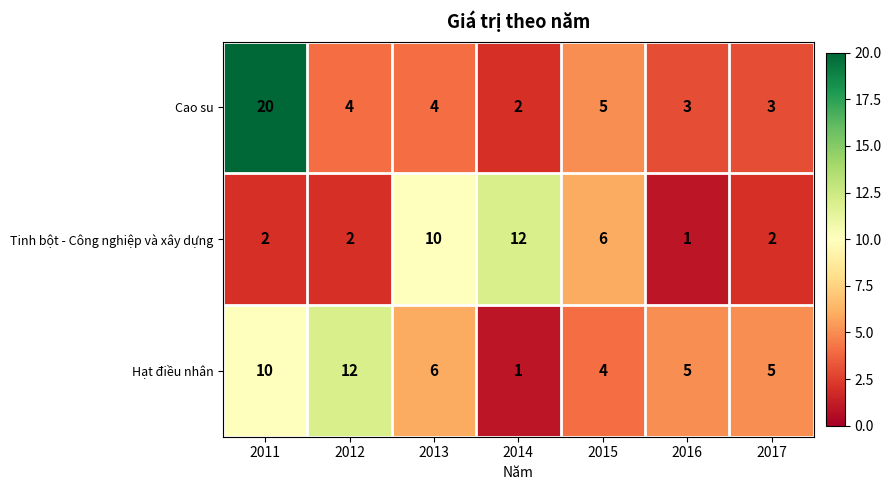

The value of Cao su at 2015 is 7. True or false?

False